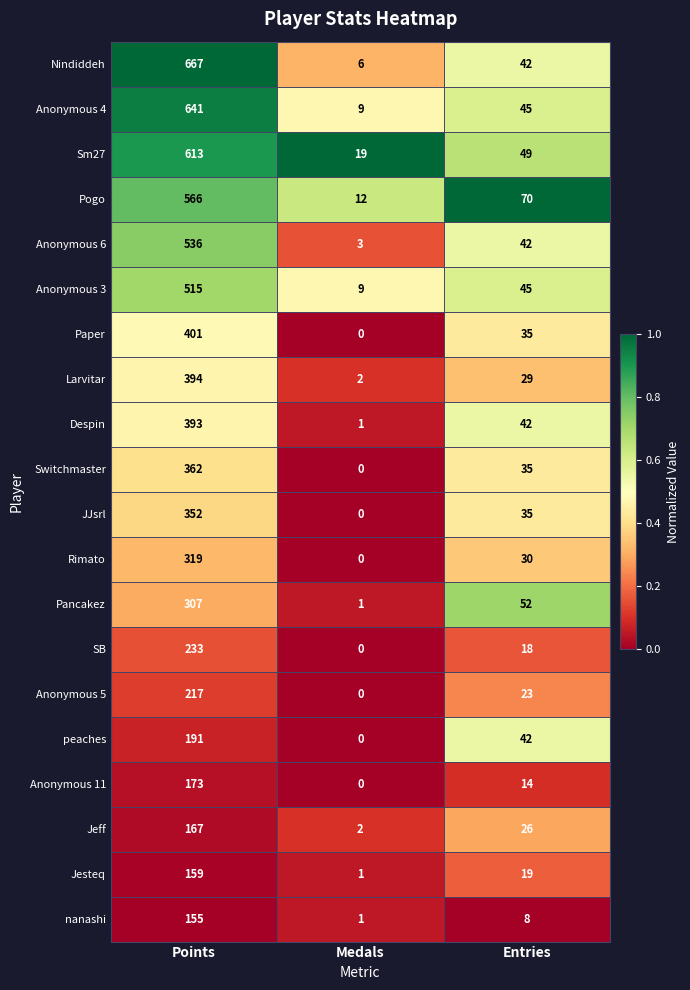

Where does the Pancakez series first go above 52?

Points